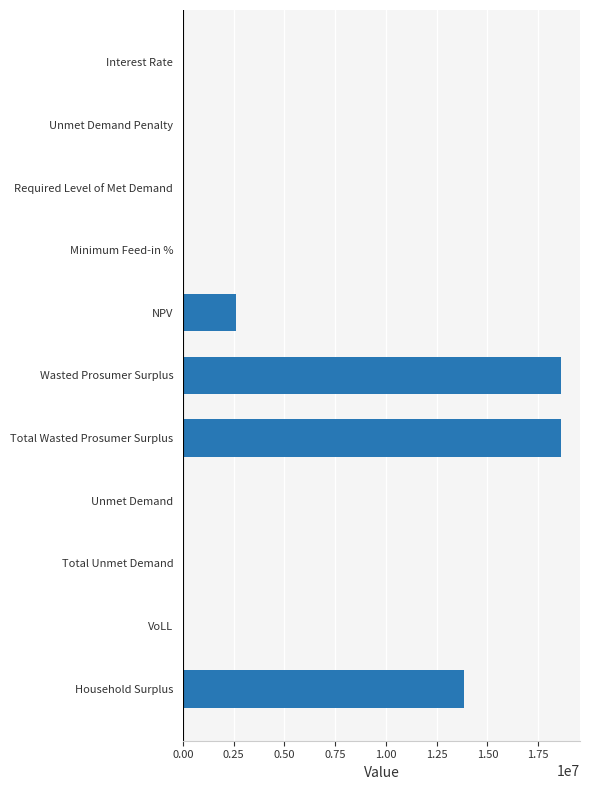

How many categories are shown in the chart?

11